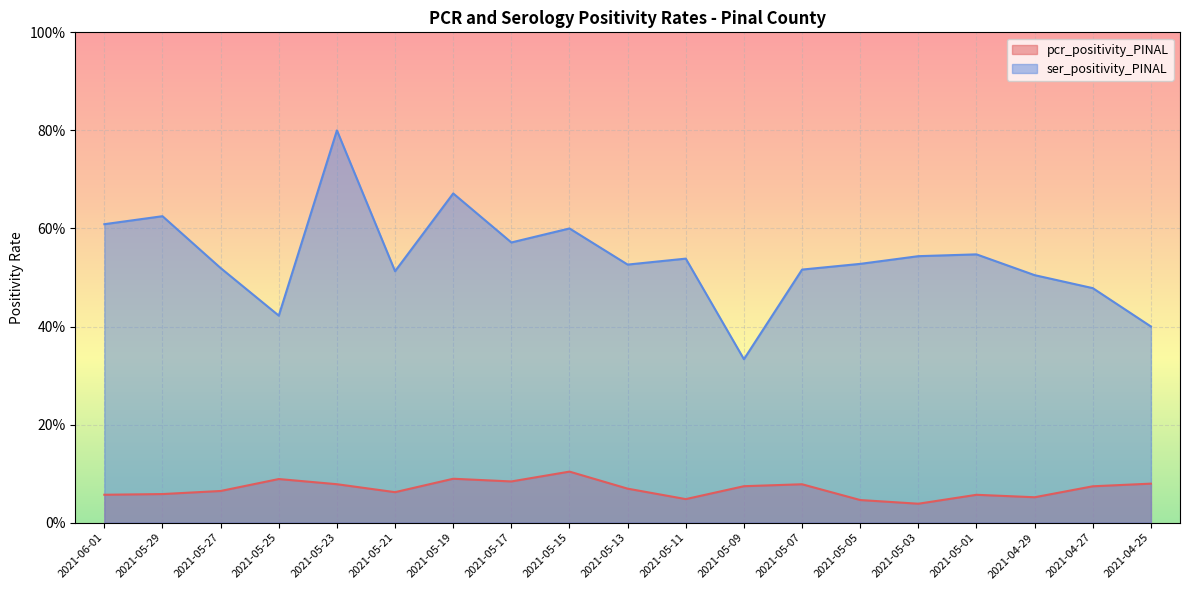

Reading left to right, what are all the values shown in this chart?

pcr_positivity_PINAL: 0.1	0.1	0.1	0.1	0.1	0.1	0.1	0.1	0.1	0.1	0.0	0.1	0.1	0.0	0.0	0.1	0.1	0.1	0.1
ser_positivity_PINAL: 0.6	0.6	0.5	0.4	0.8	0.5	0.7	0.6	0.6	0.5	0.5	0.3	0.5	0.5	0.5	0.5	0.5	0.5	0.4